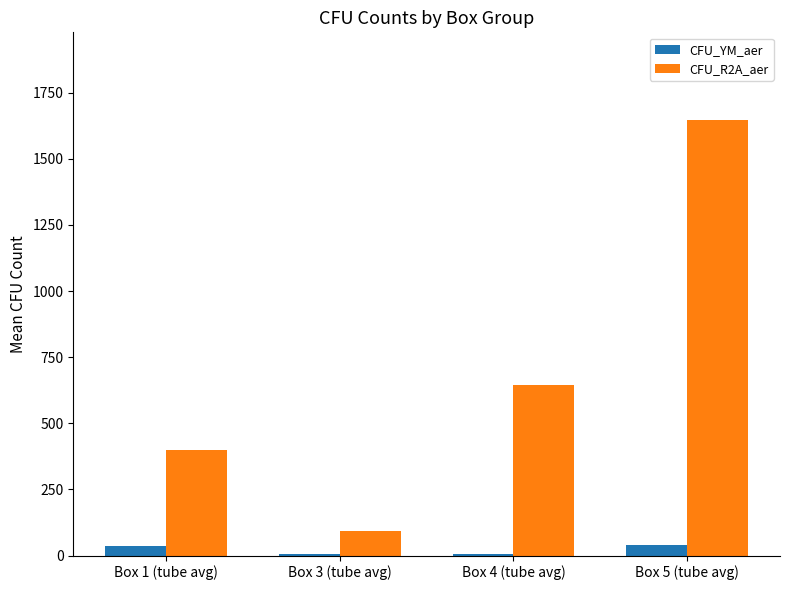

At which category is the sum across all series the highest?

Box 5 (tube avg)